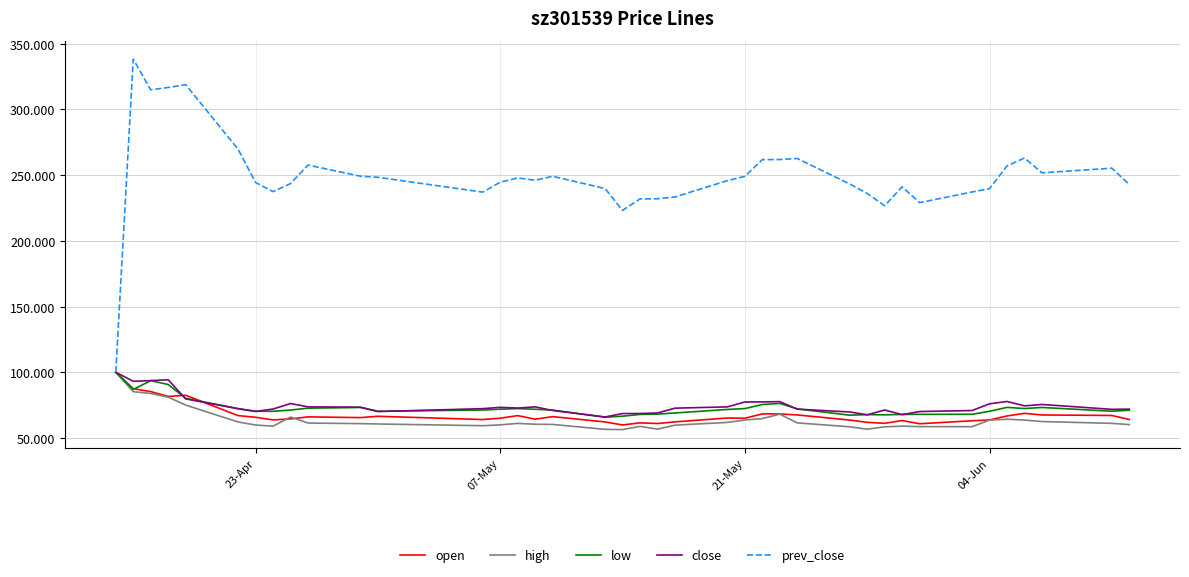

What is the maximum value for open?

100.0